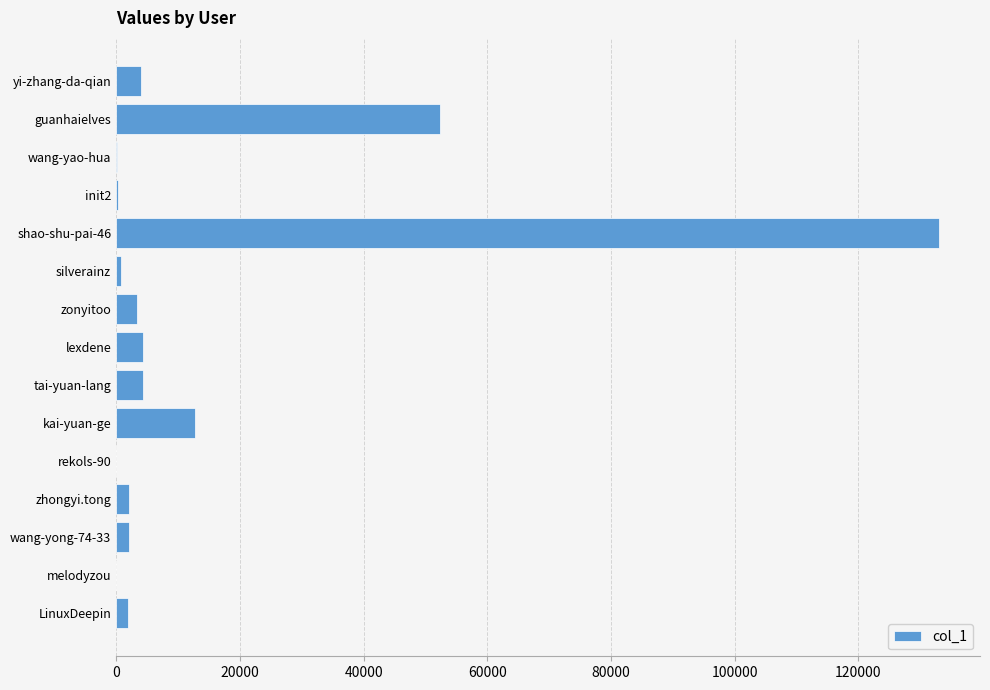

Where is the data nearest to the value 66501?

guanhaielves